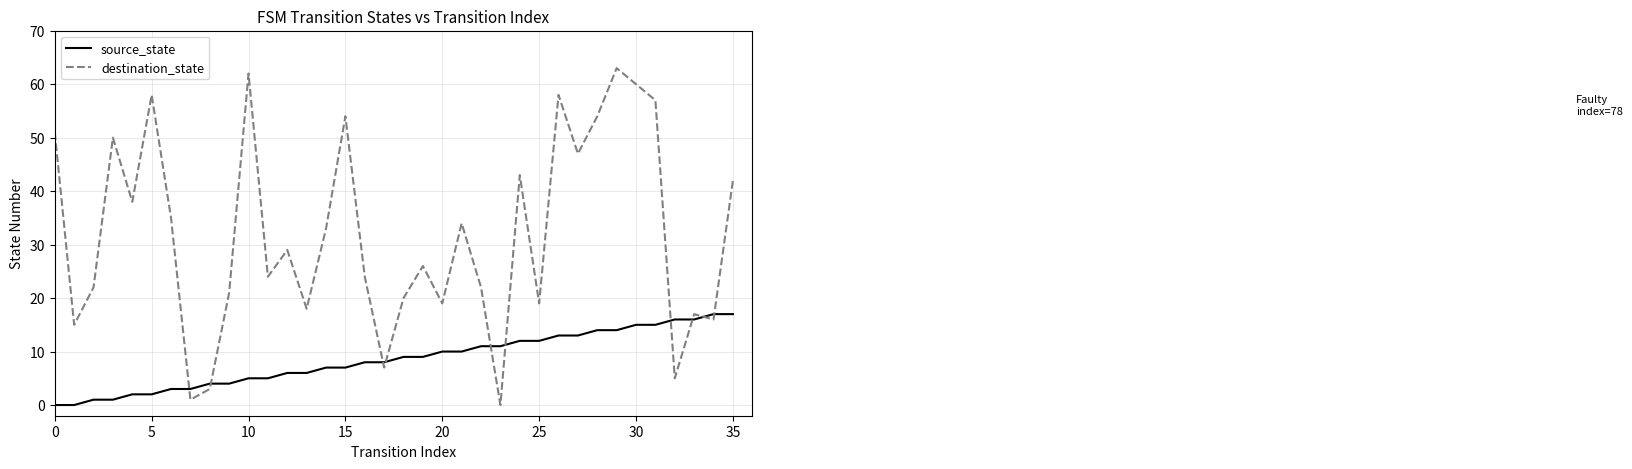

What is the difference between the maximum and minimum values in the source_state series?

17